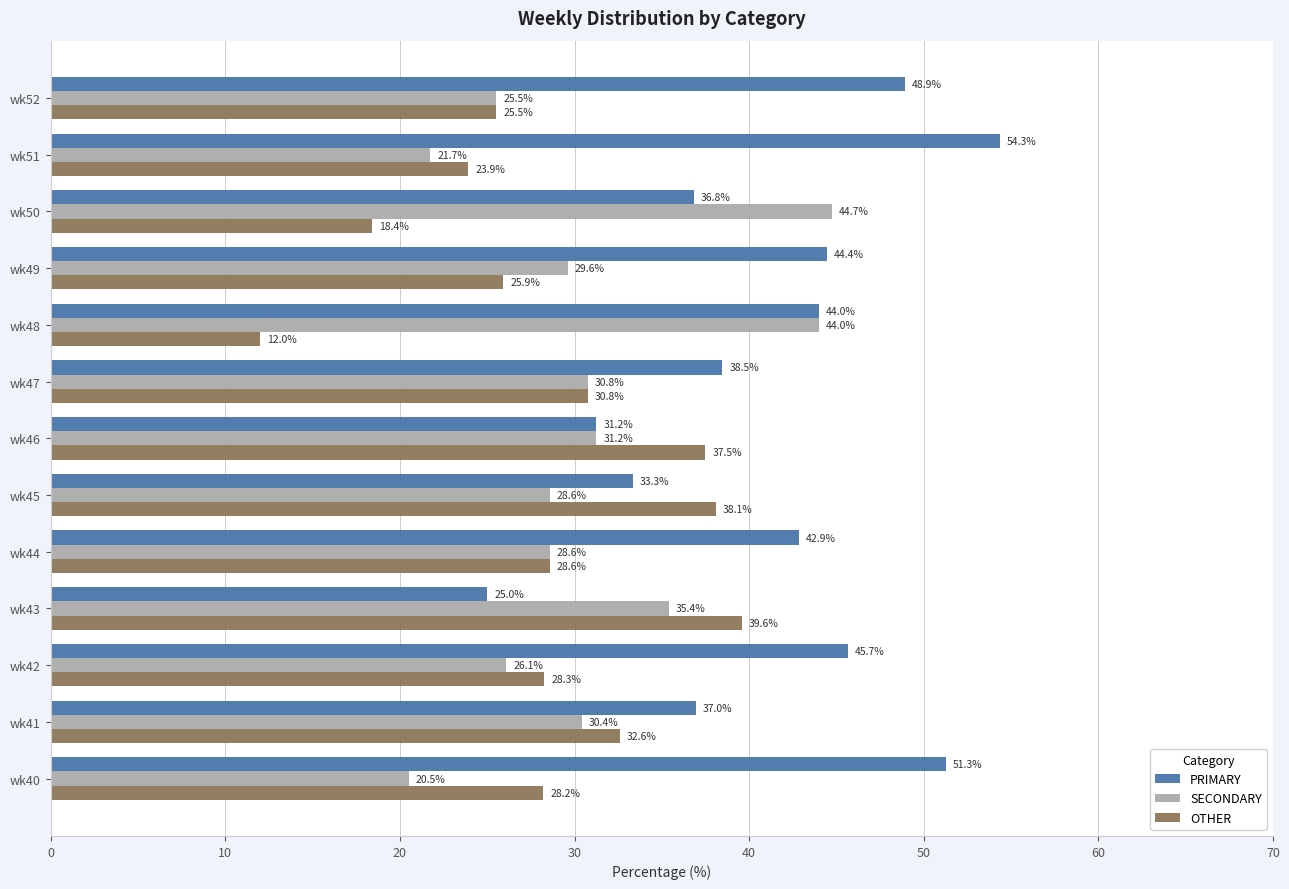

At how many categories does at least one series exceed 43?

7